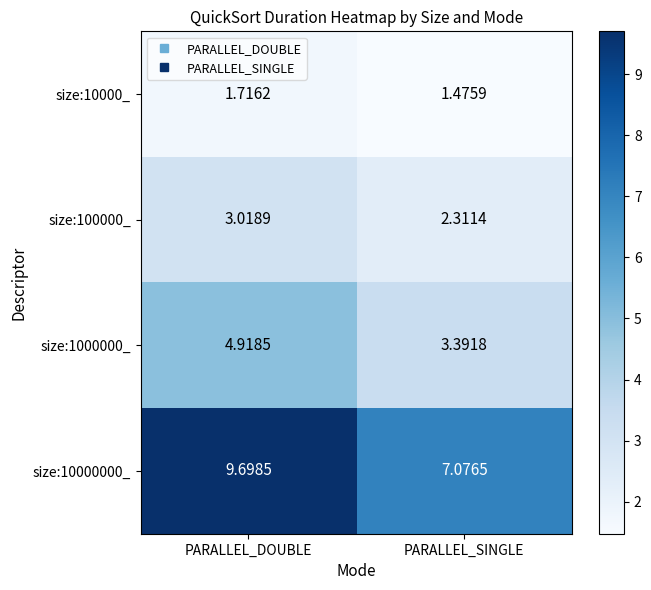

Is the value of size:10000000_ at PARALLEL_SINGLE greater than the value of size:100000_ at PARALLEL_SINGLE?

Yes